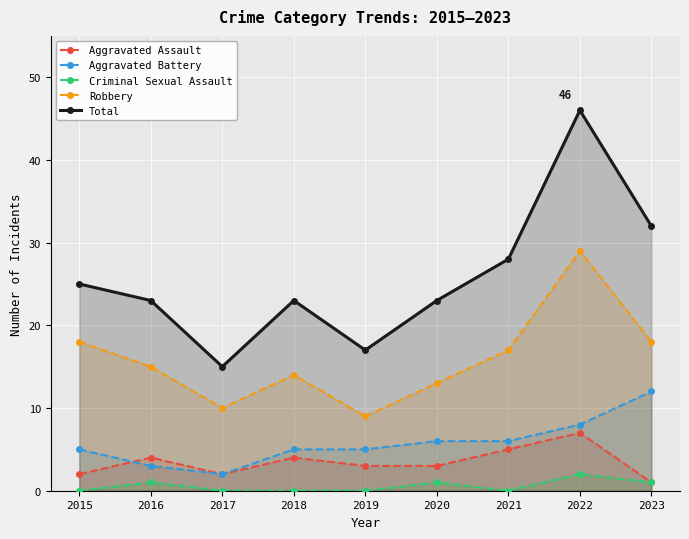

What is the value of the Aggravated Assault point at the 9th from the left?

1